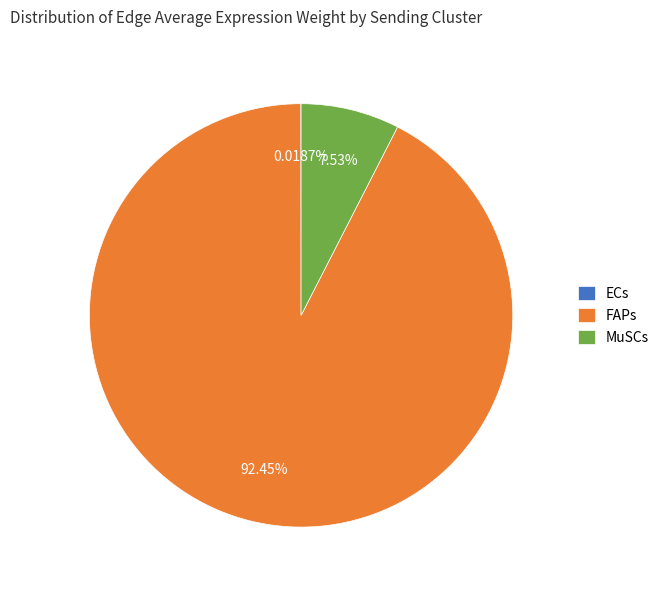

Approximately how many times larger is the value at FAPs compared to MuSCs?

12.3